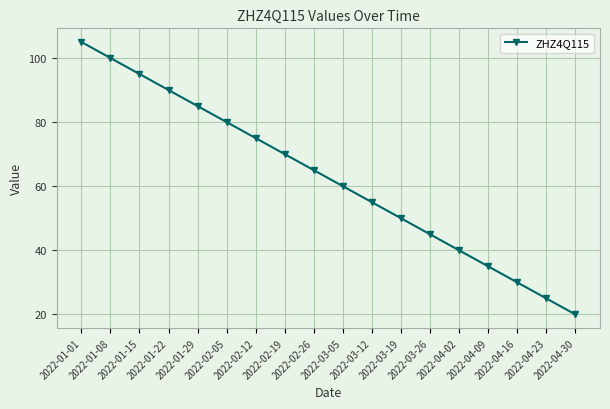

Reading left to right, extract all data points from this chart.

2022-01-01=105	2022-01-08=100	2022-01-15=95	2022-01-22=90	2022-01-29=85	2022-02-05=80	2022-02-12=75	2022-02-19=70	2022-02-26=65	2022-03-05=60	2022-03-12=55	2022-03-19=50	2022-03-26=45	2022-04-02=40	2022-04-09=35	2022-04-16=30	2022-04-23=25	2022-04-30=20